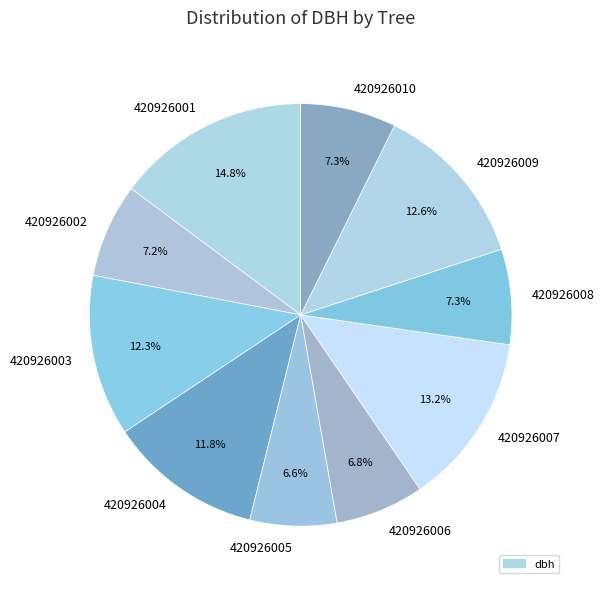

How many slices are in this pie chart?

10